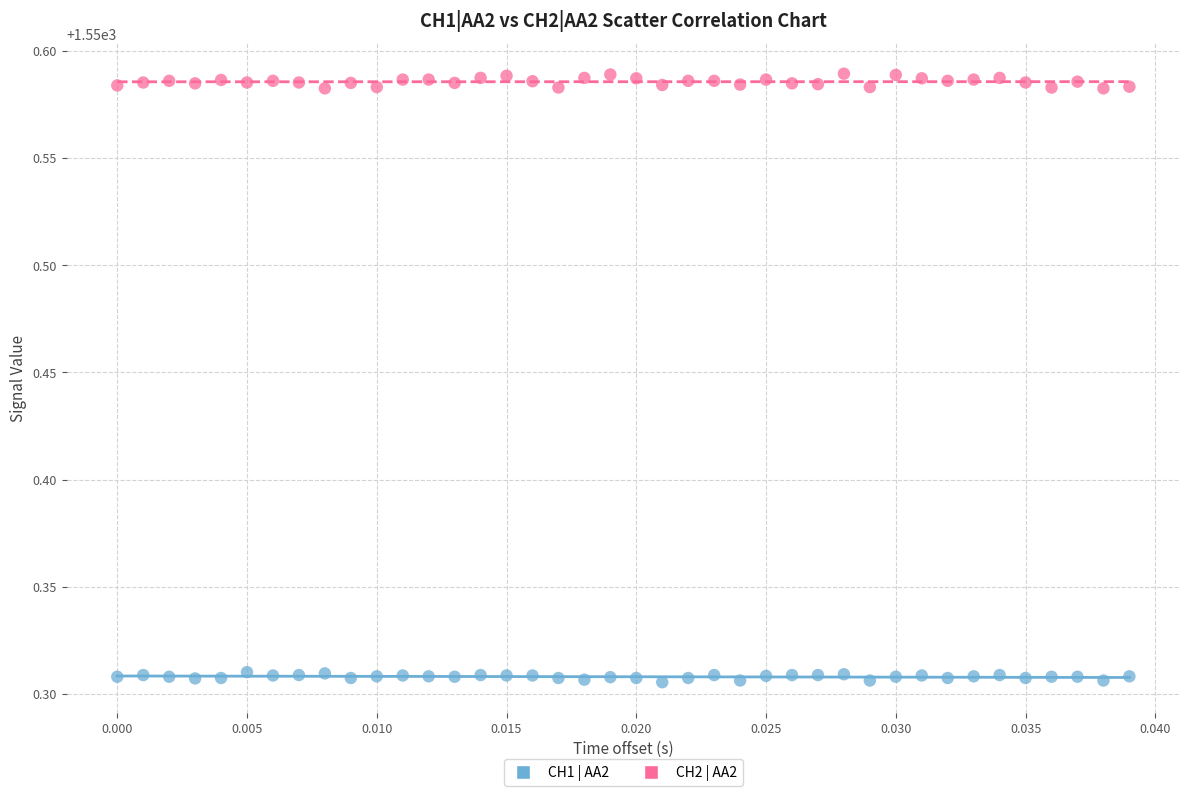

Which series has the largest Y range (max minus min)?

CH2 | AA2